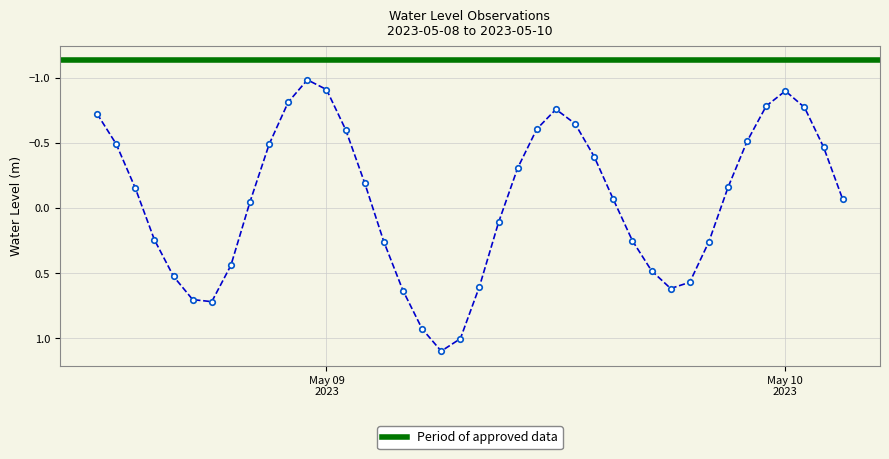

How many values exceed 0?

17